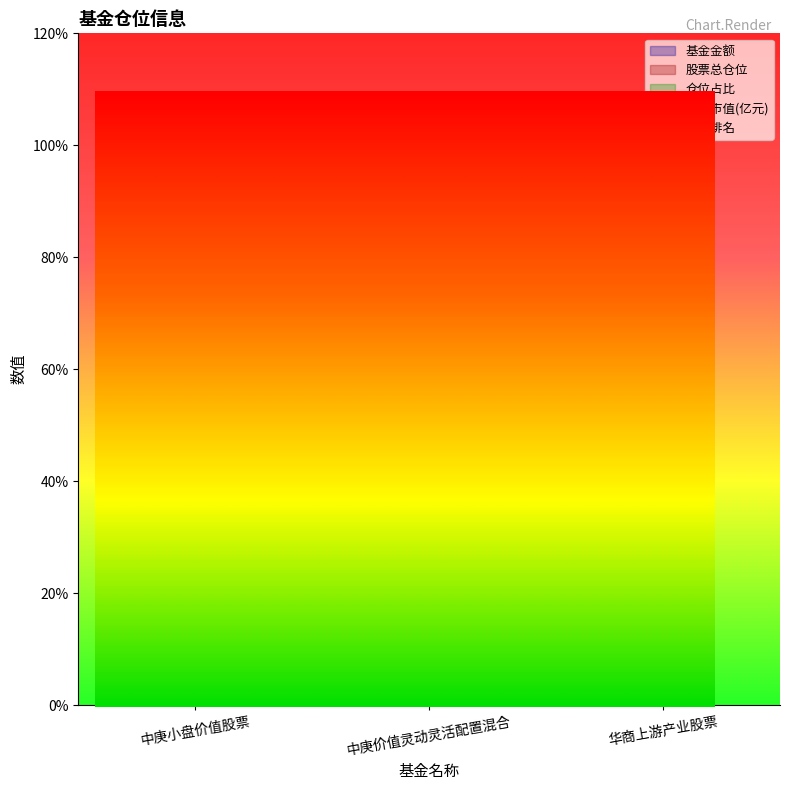

Reading right to left, list all the values displayed in this chart.

基金金额: 0.9	81.7	100.0
股票总仓位: 89.1	63.9	100.0
仓位占比: 71.3	56.2	100.0
持有市值(亿元): 0.6	45.9	100.0